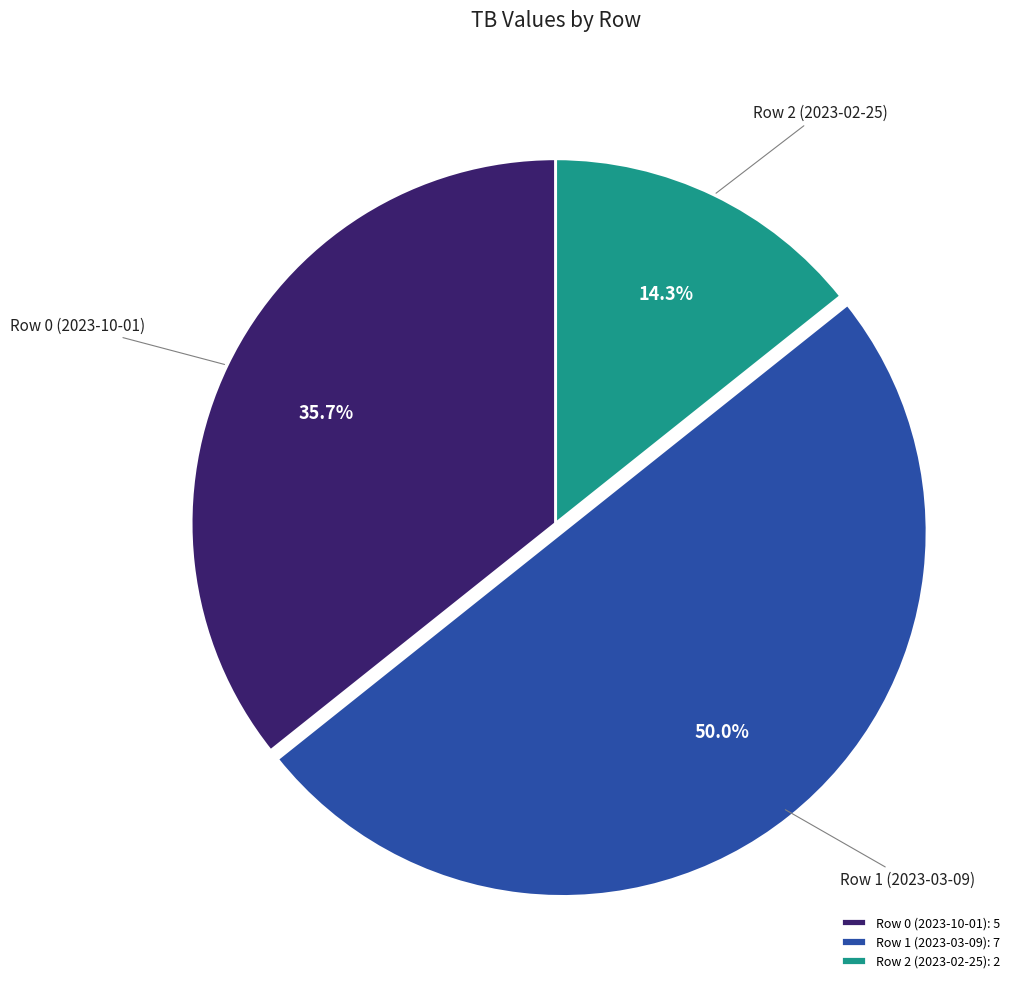

Rank the categories by value from highest to lowest.

Row 1 (2023-03-09), Row 0 (2023-10-01), Row 2 (2023-02-25)